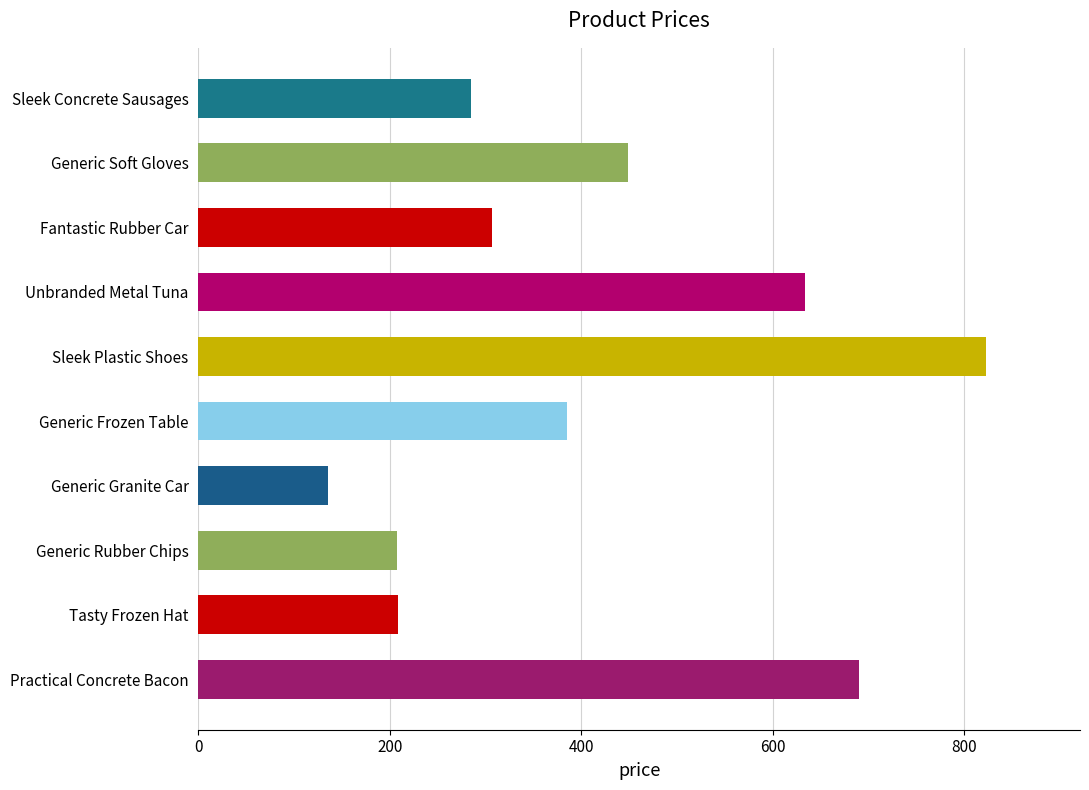

Is it true that the value at Unbranded Metal Tuna is 633?

True